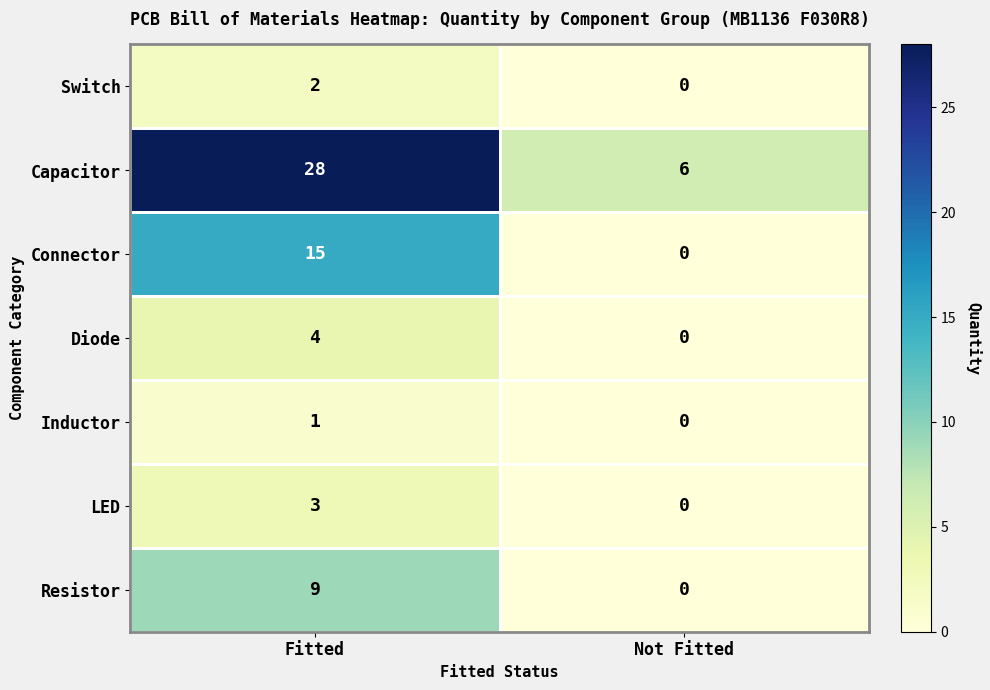

Where is LED nearest to the value 1?

Not Fitted